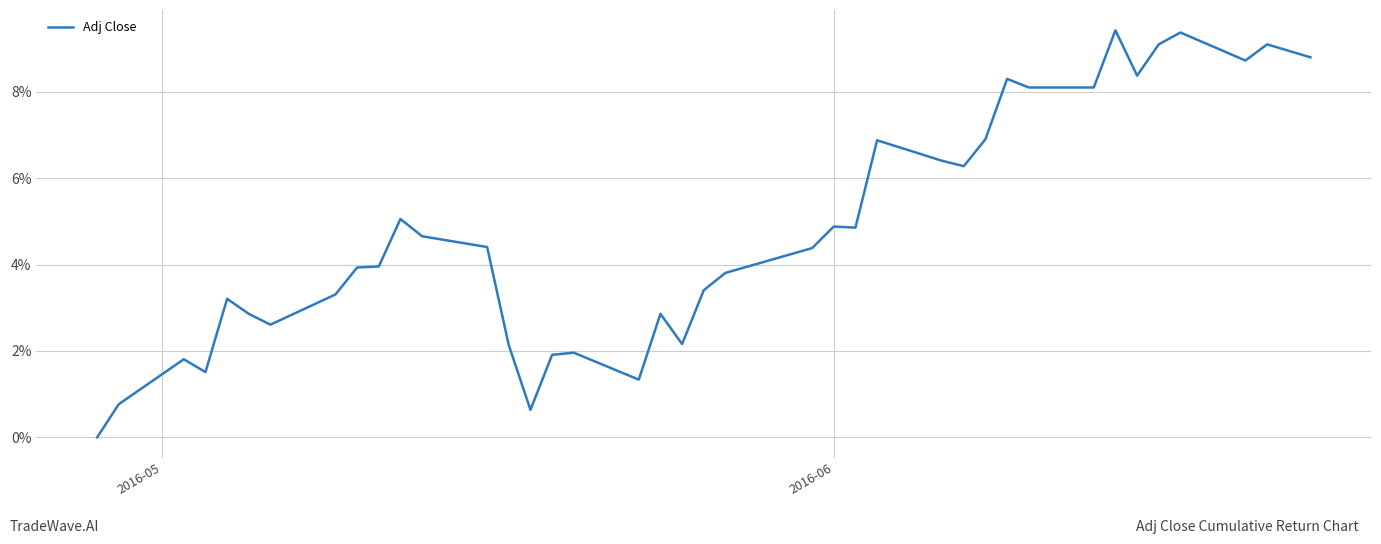

What is the maximum value shown in the chart?

9.4